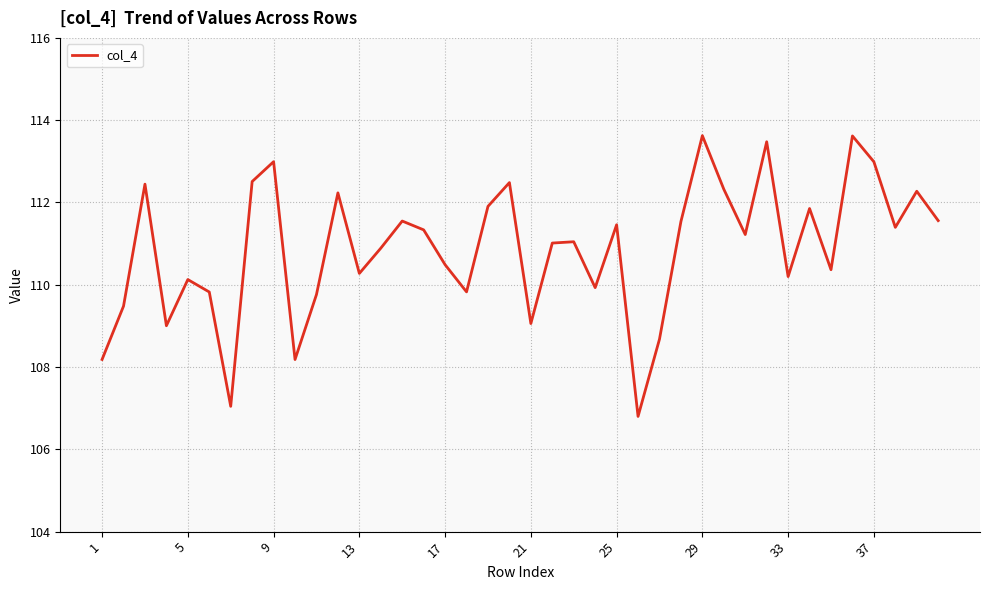

What is the maximum value shown in the chart?

113.6